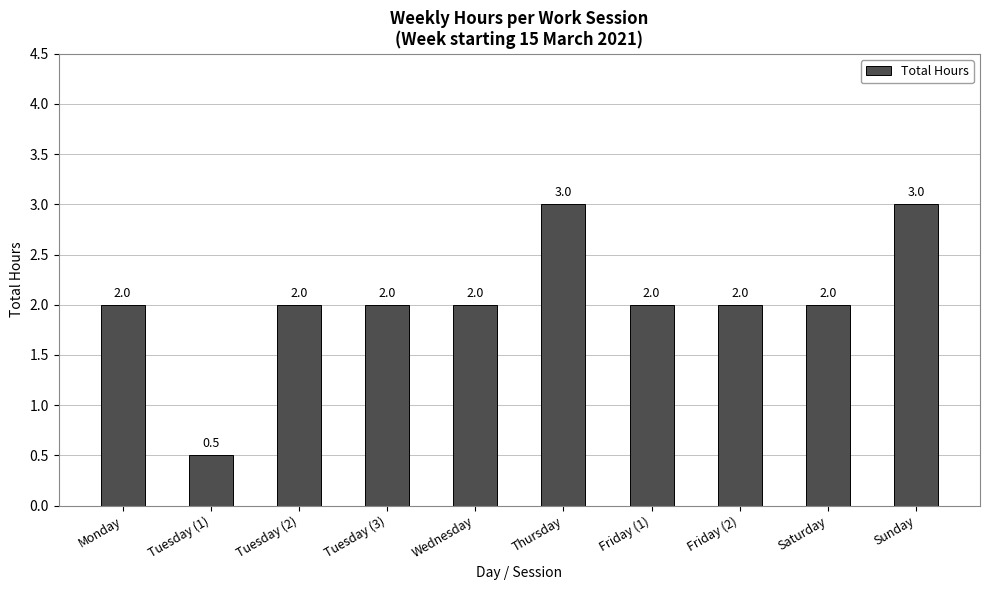

What is the difference between the maximum and minimum values?

2.5